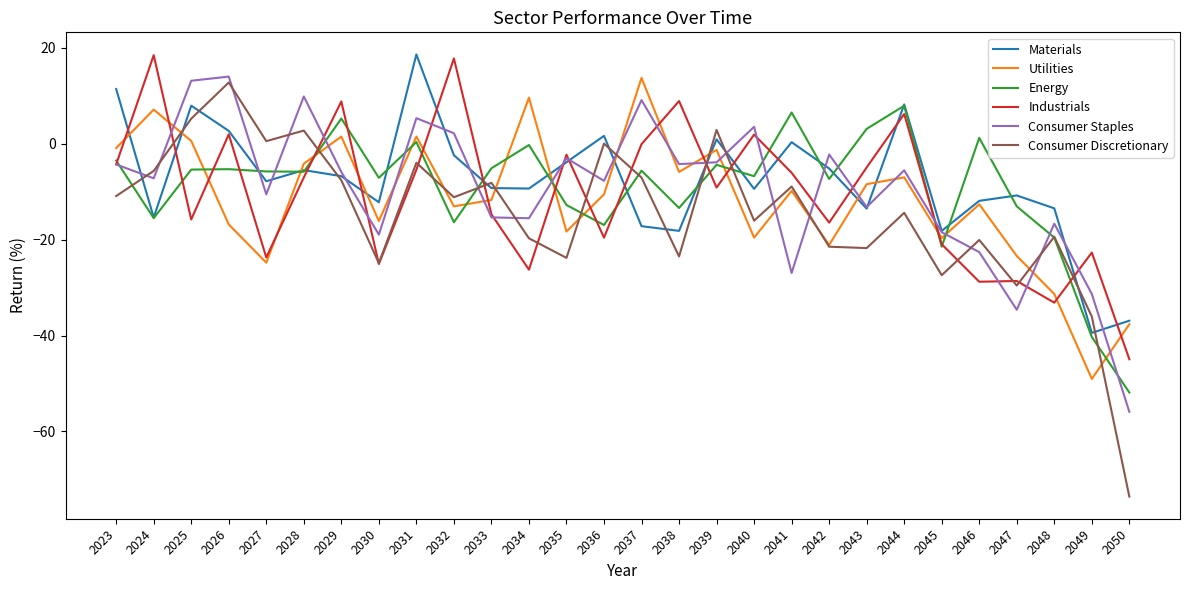

What is the total value across all series at 2024?

-18.2